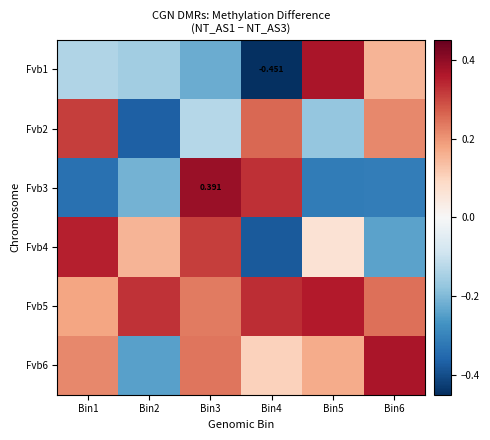

The value of Fvb1 at Bin2 is -0.2. True or false?

True